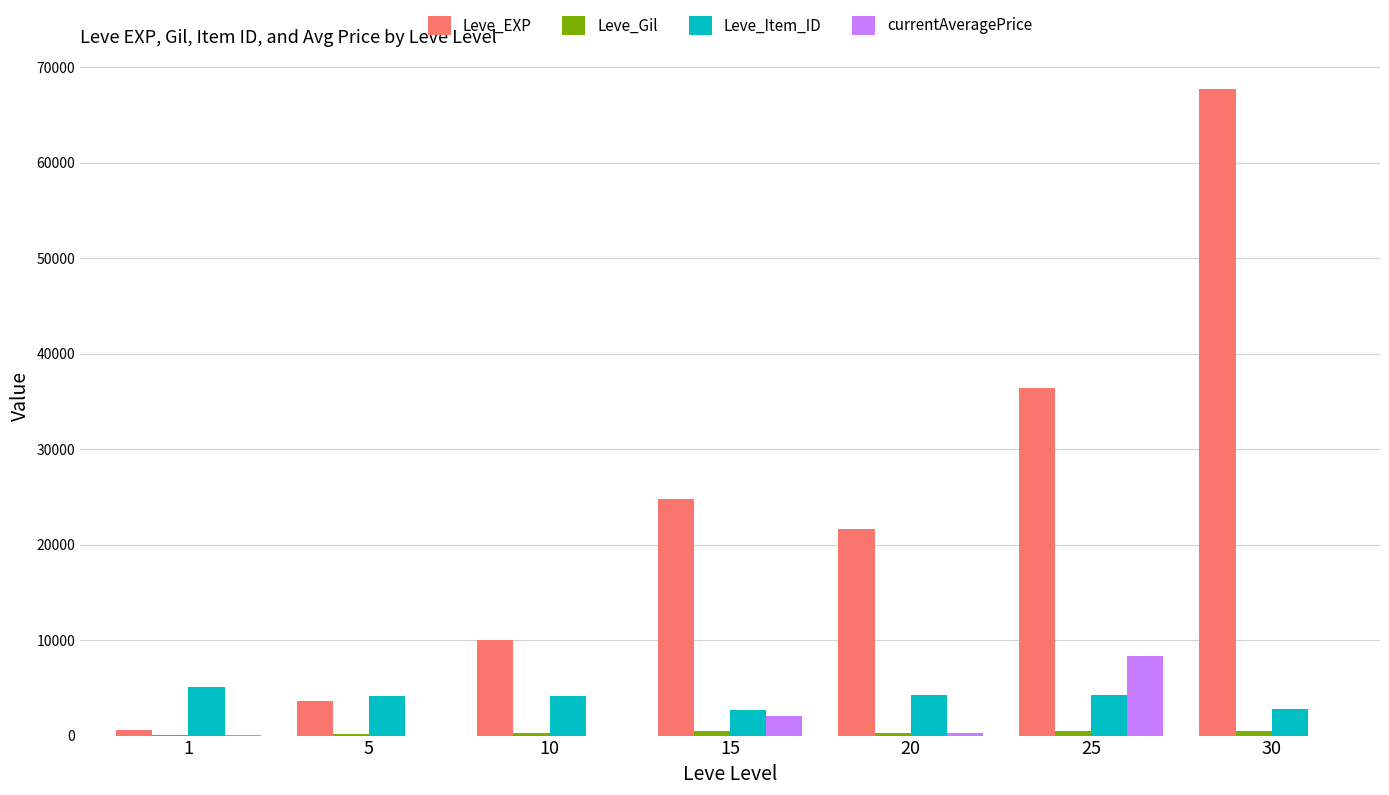

At which category is the sum across all series the highest?

30